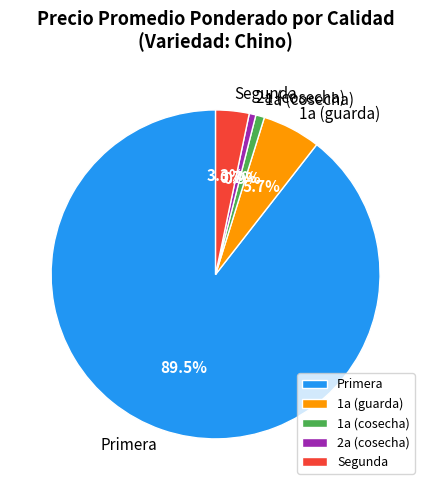

What portion of the pie excludes 1a (guarda)?

94.3%